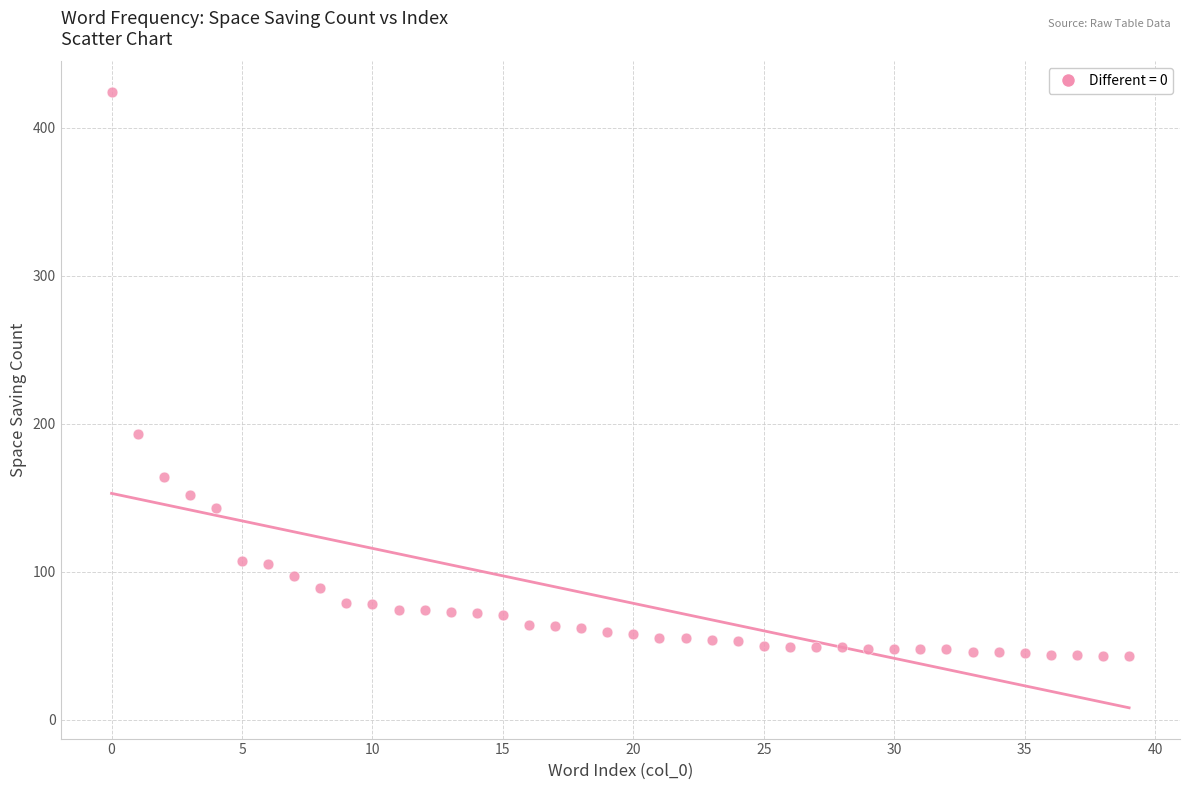

What is the range of Y values (max minus min)?

381